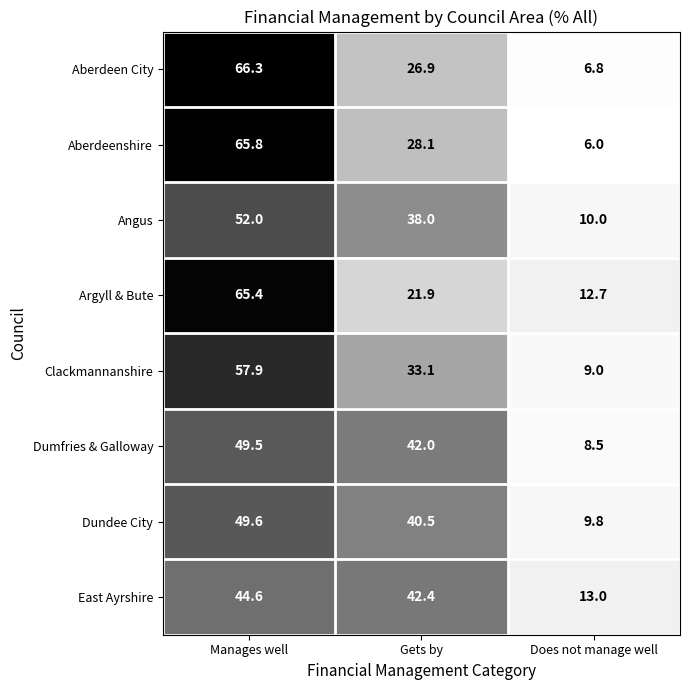

What is the difference between the maximum and second lowest values in the East Ayrshire series?

2.2